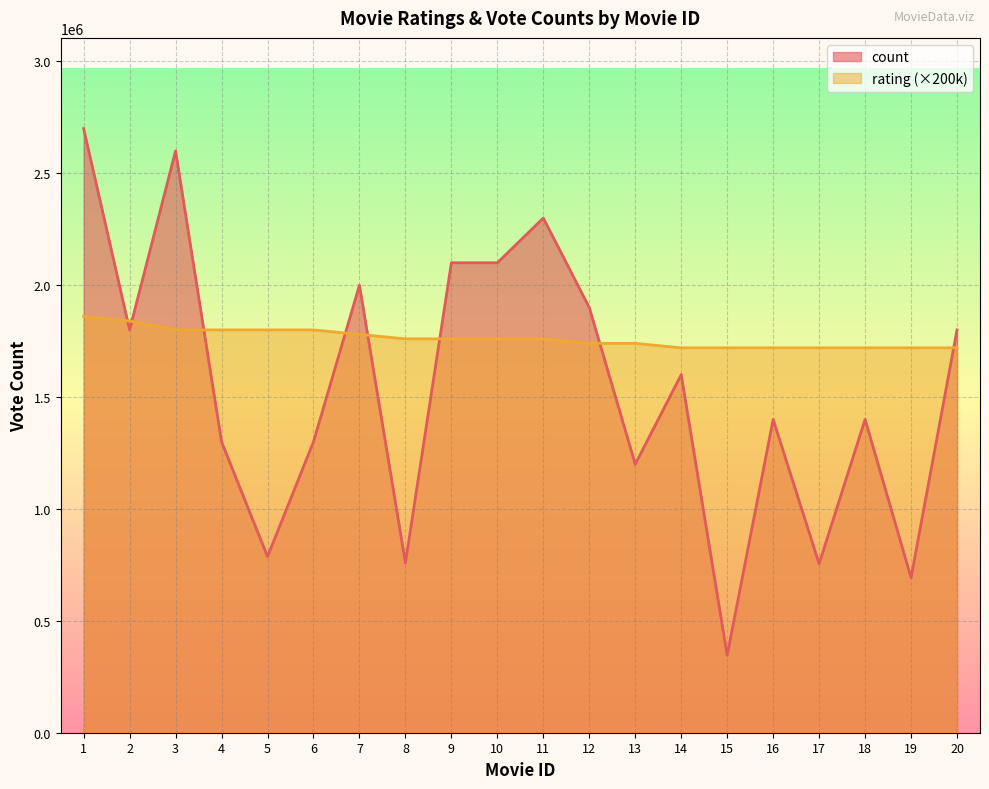

Rank the series by their average value, from lowest to highest.

count, rating (×200k)